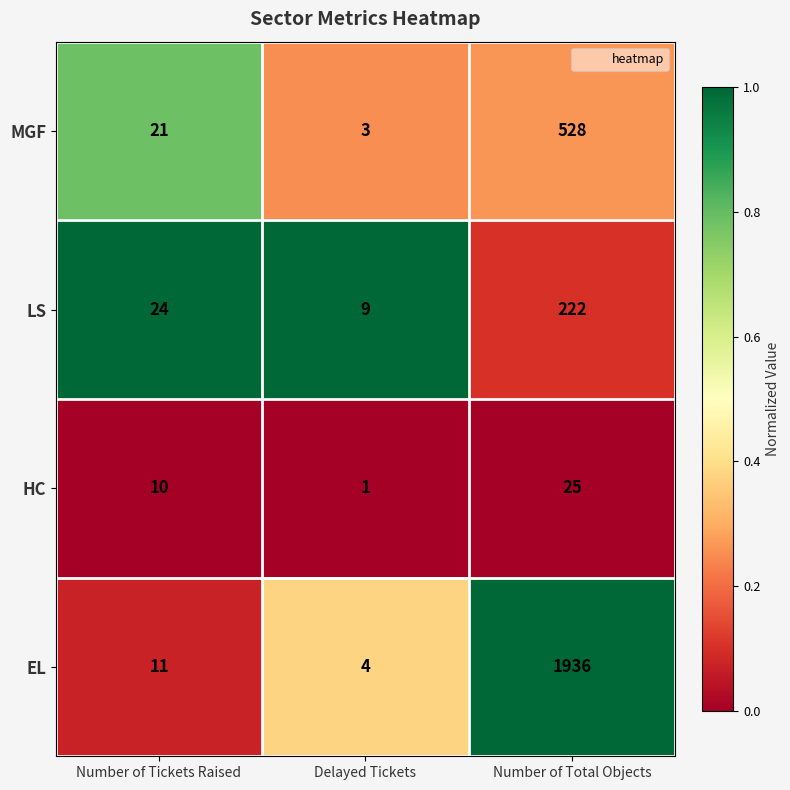

Reading left to right, list all the values displayed in this chart.

MGF: 21	3	528
LS: 24	9	222
HC: 10	1	25
EL: 11	4	1936